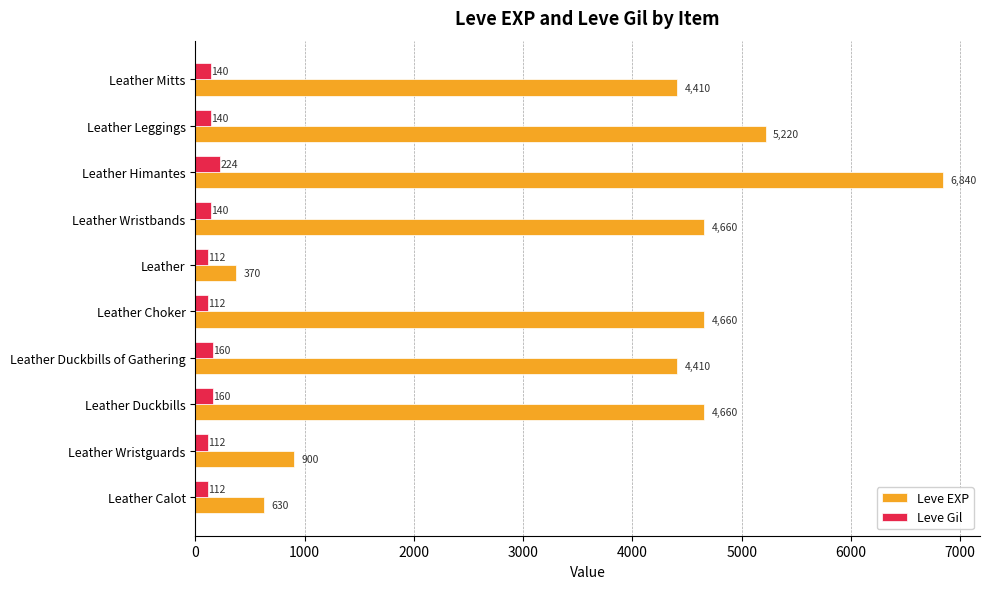

Is the value of Leve Gil at Leather Duckbills greater than the value of Leve EXP at Leather Calot?

No